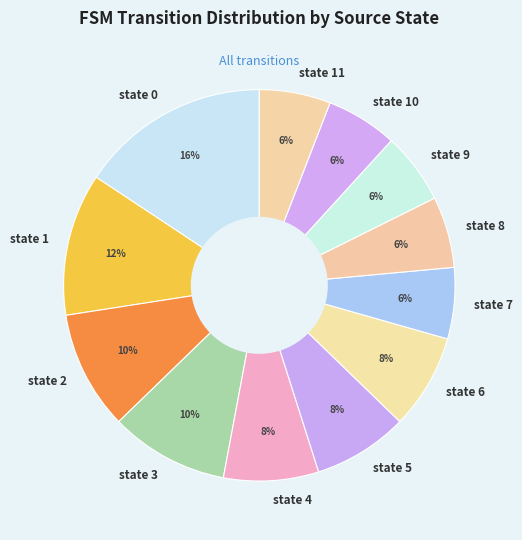

To the nearest percent, what percentage of the pie is state 9?

6%